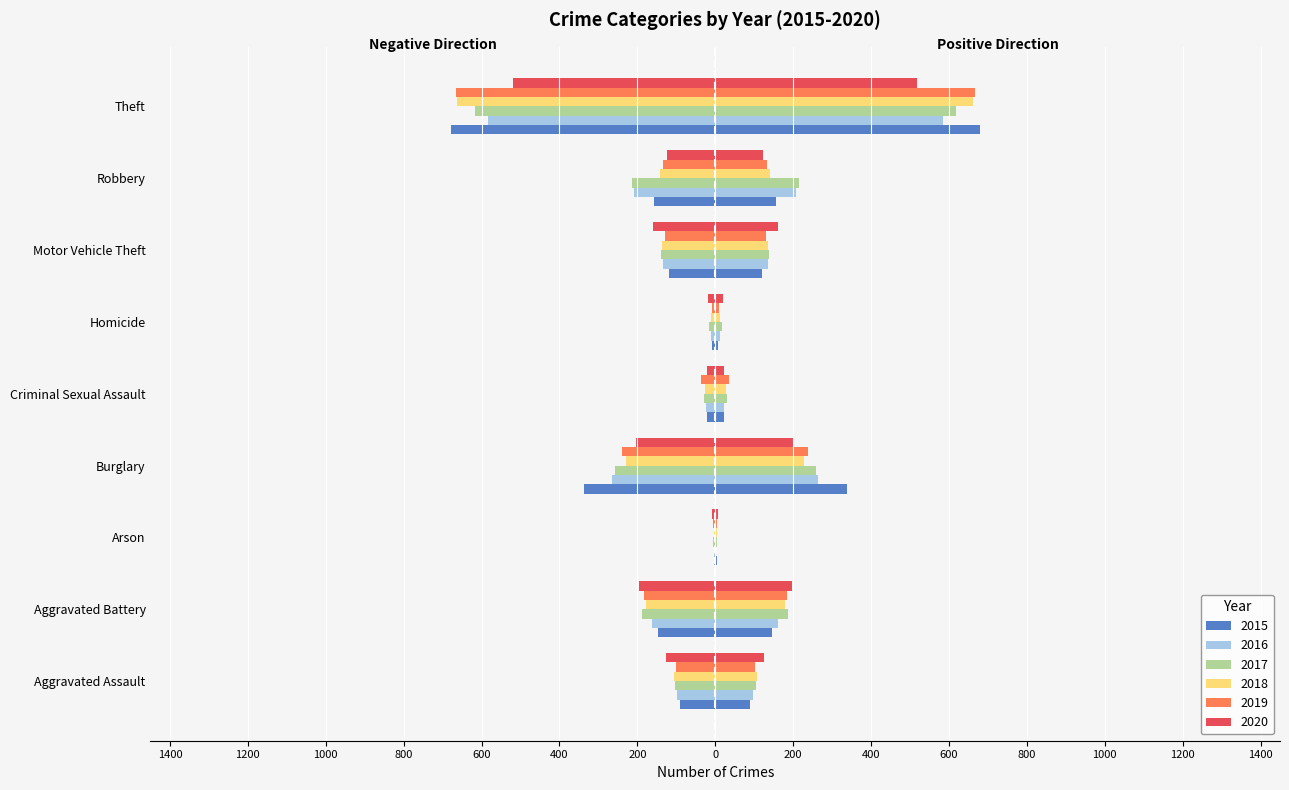

What is the difference between the 2017 values at Burglary and Motor Vehicle Theft?

118.5